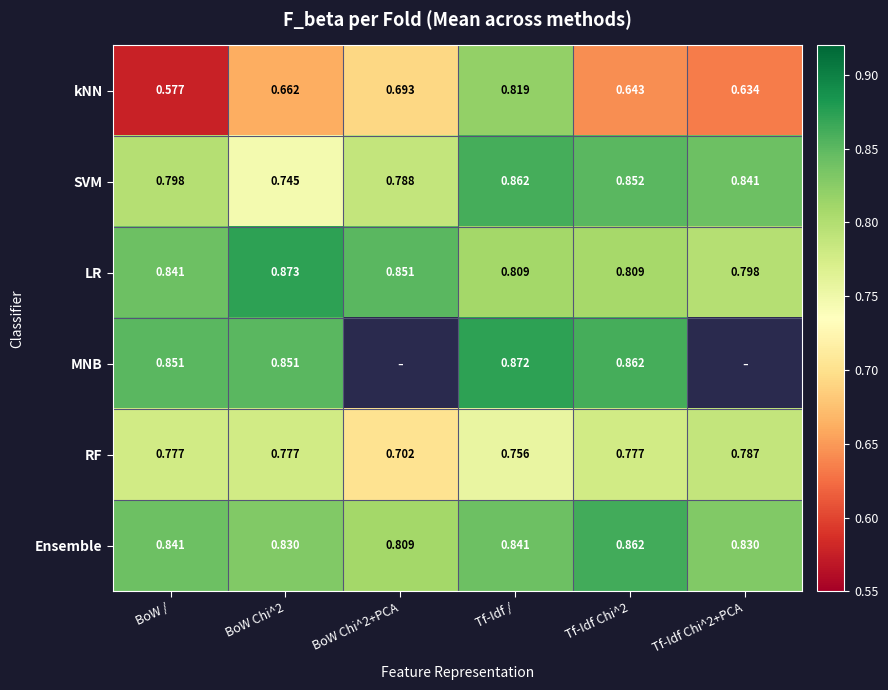

Which category has the highest value in the SVM series?

Tf-Idf /